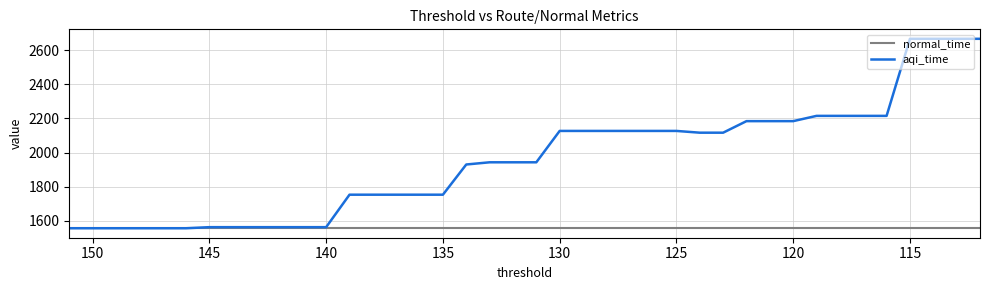

What is the average value of the aqi_time series?

1958.4